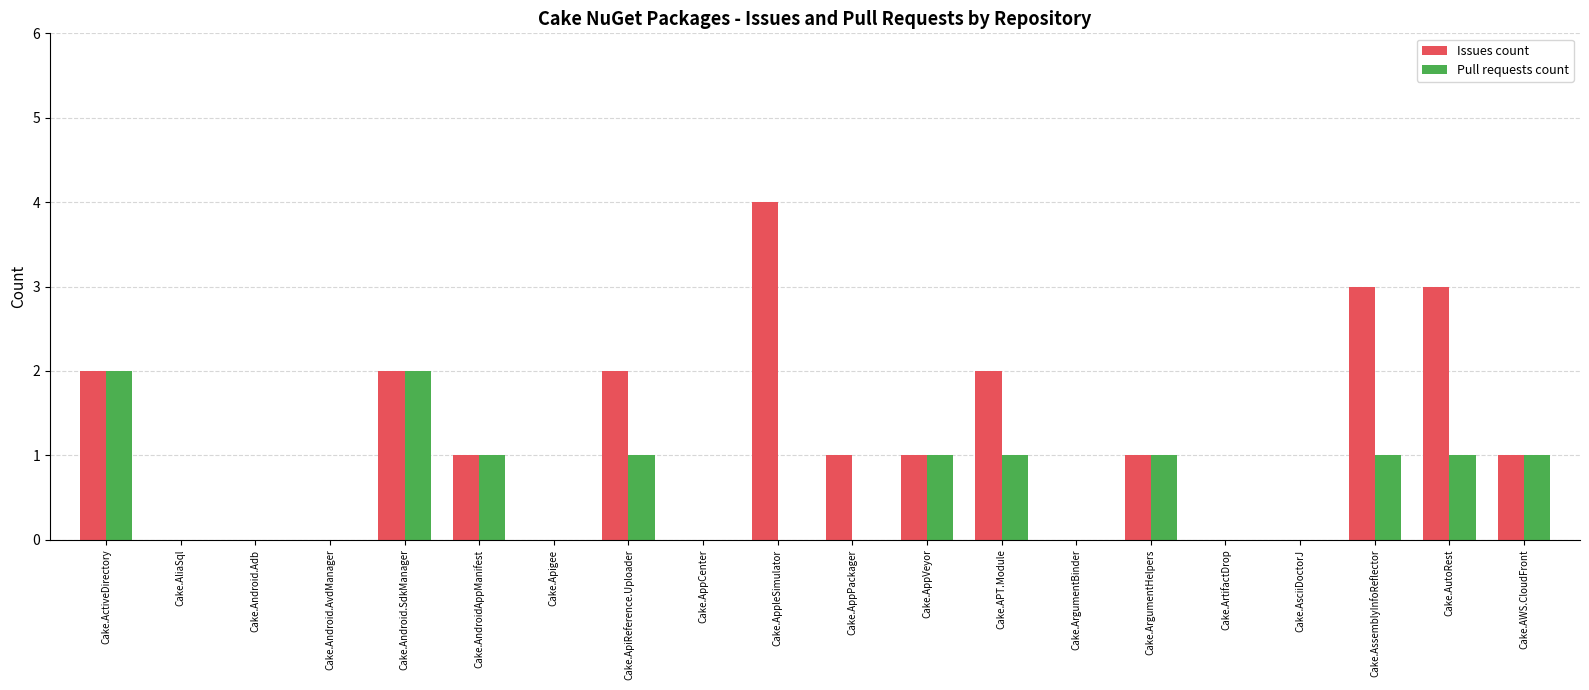

Is the value of Issues count at Cake.AliaSql greater than the value of Pull requests count at Cake.AutoRest?

No